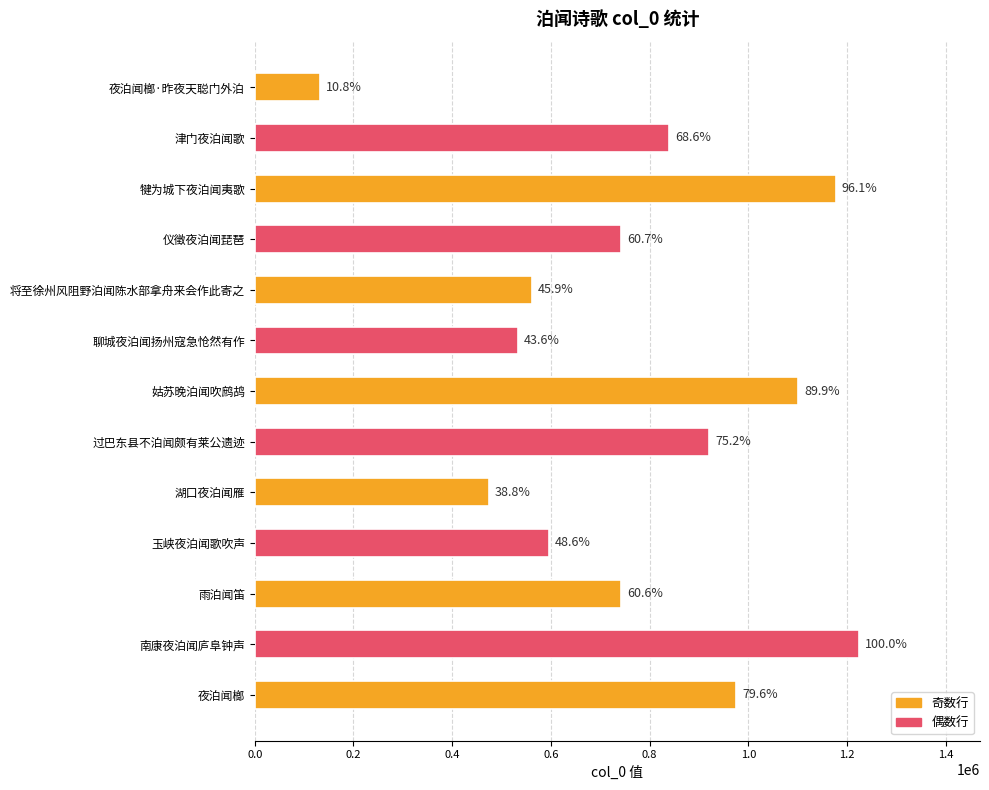

How many bars are there in total?

13